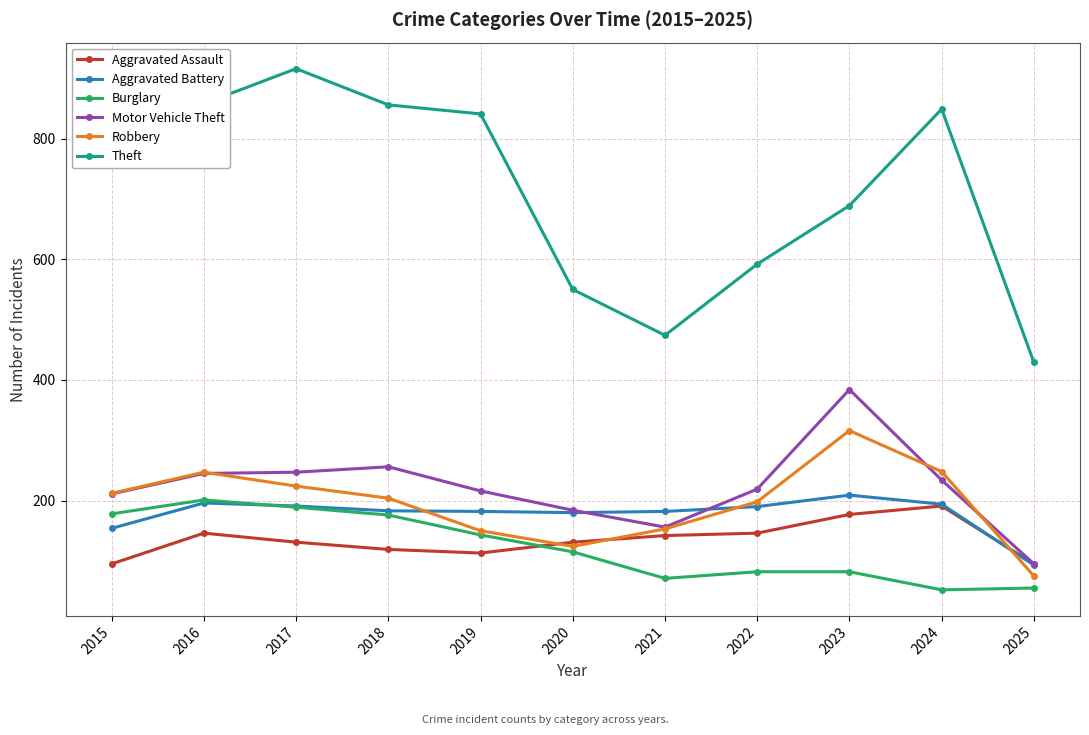

Is the value of Burglary at 2020 greater than the value of Aggravated Assault at 2021?

No